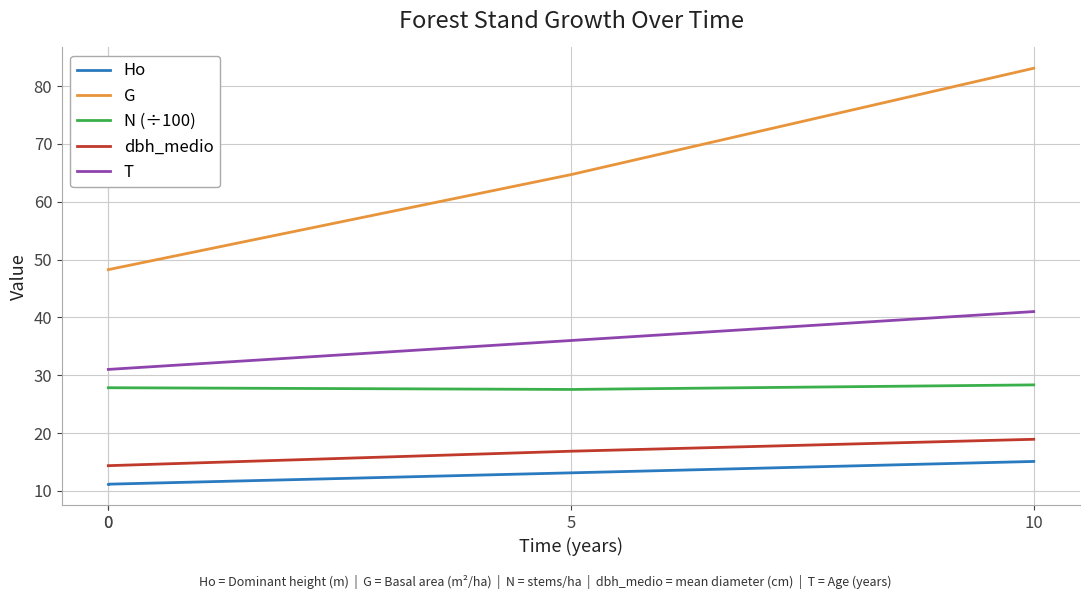

True or false: T has a value of 43.6 at 0.

False